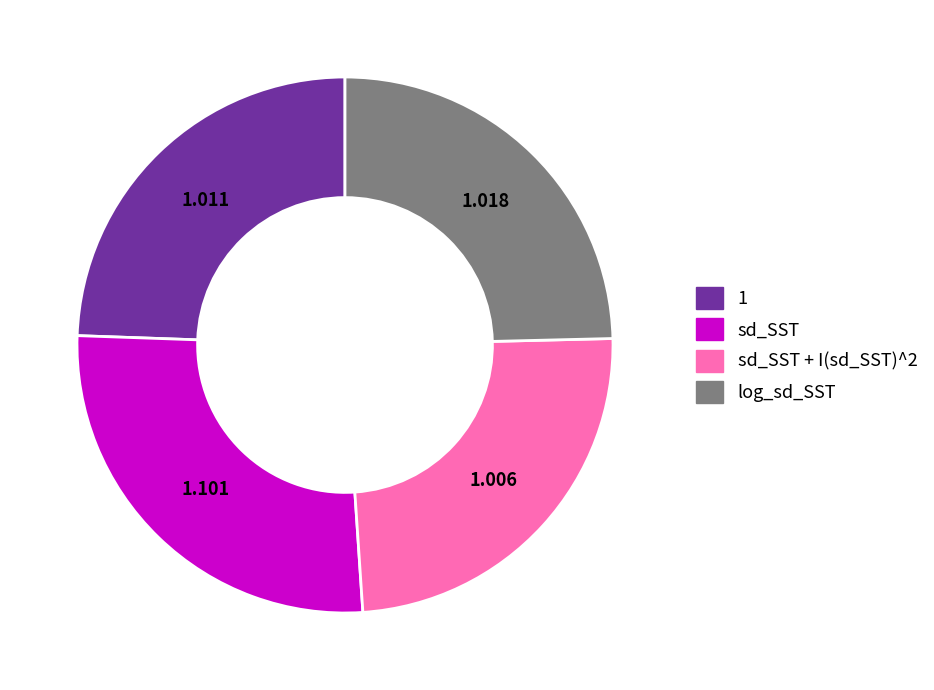

Does log_sd_SST account for over 50% of the chart?

No